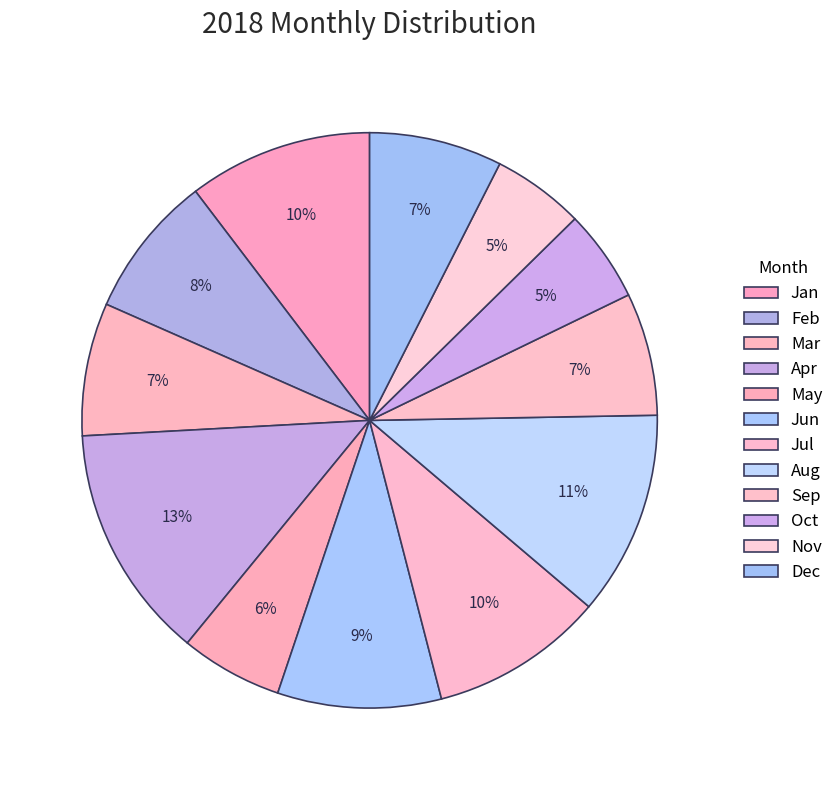

How many segments does this pie chart have?

12